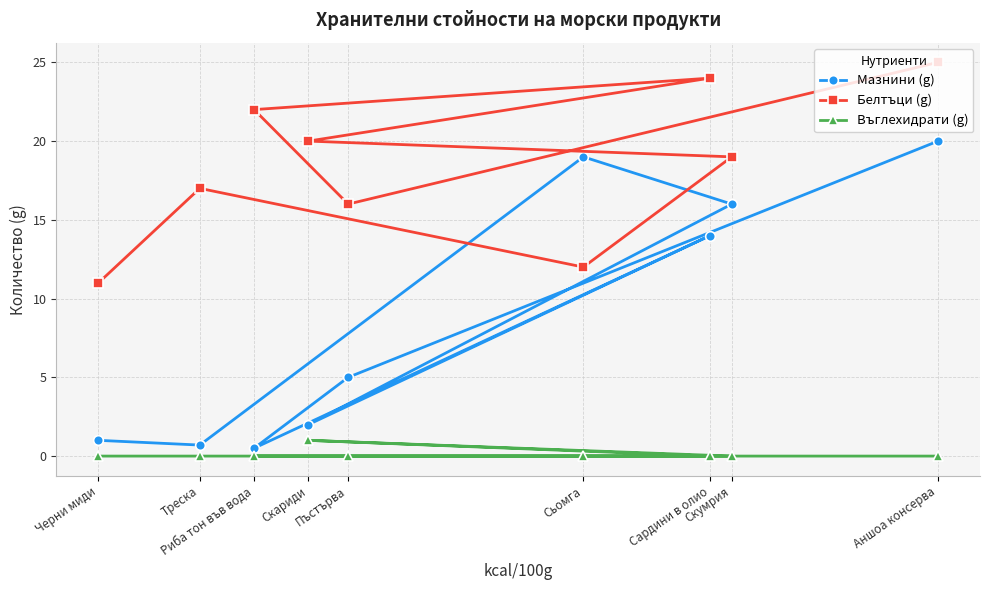

At which label is Мазнини (g) closest to 10?

Сардини в олио